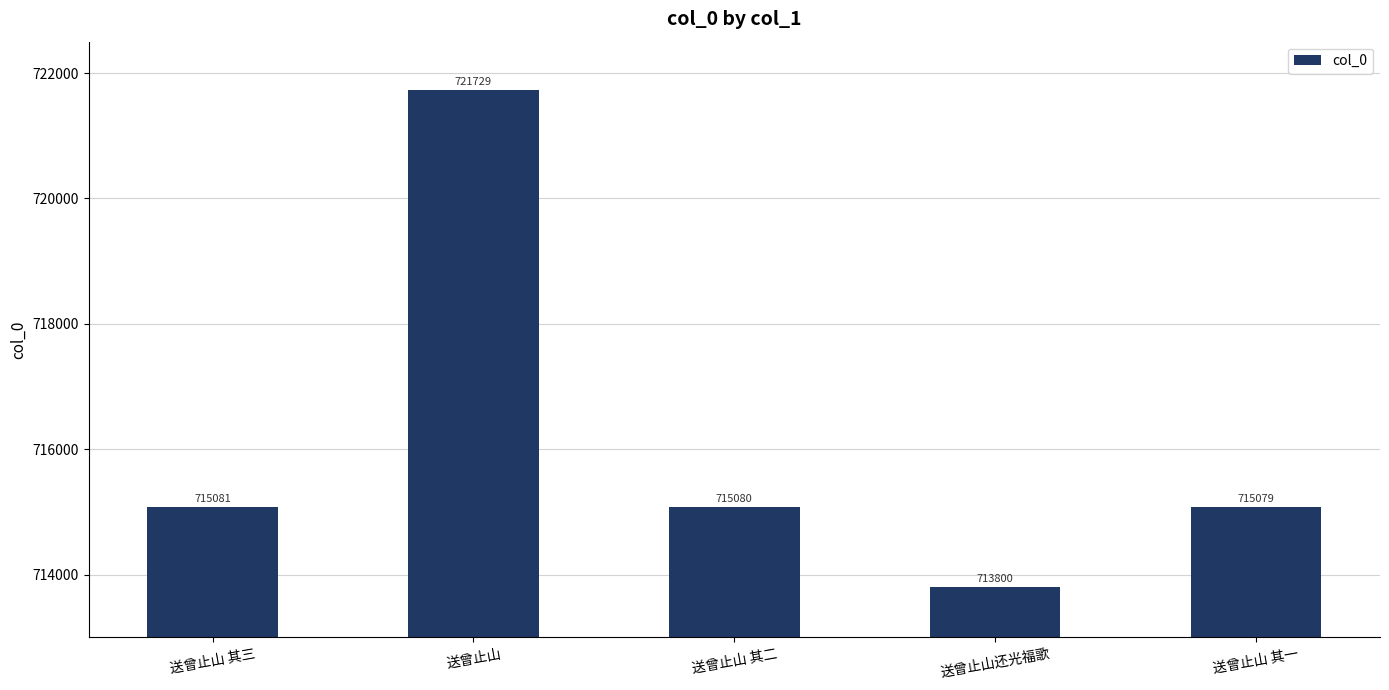

Where is the data nearest to the value 717764?

送曾止山 其三